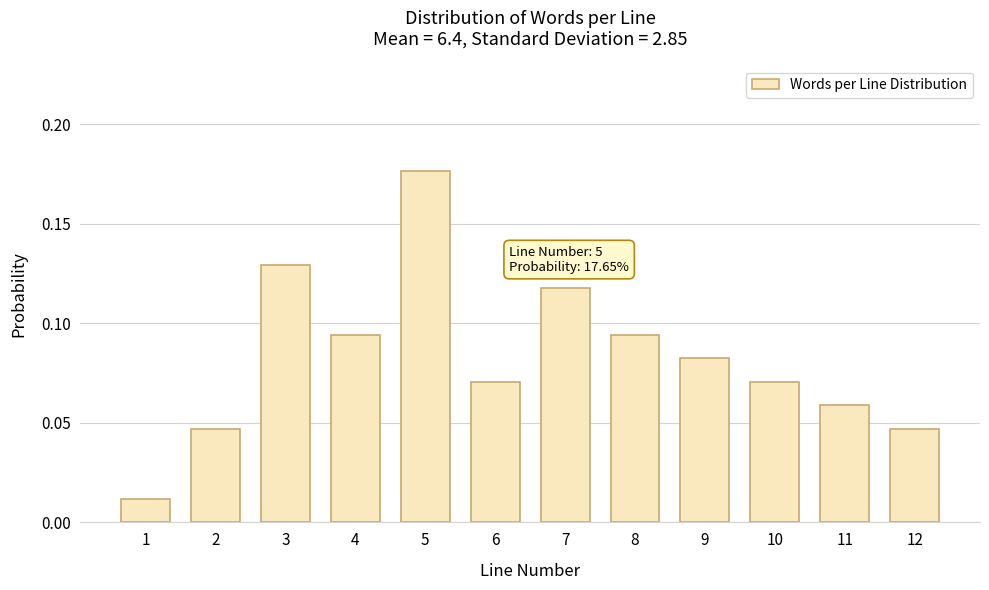

Between 11 and 8, which is larger?

8